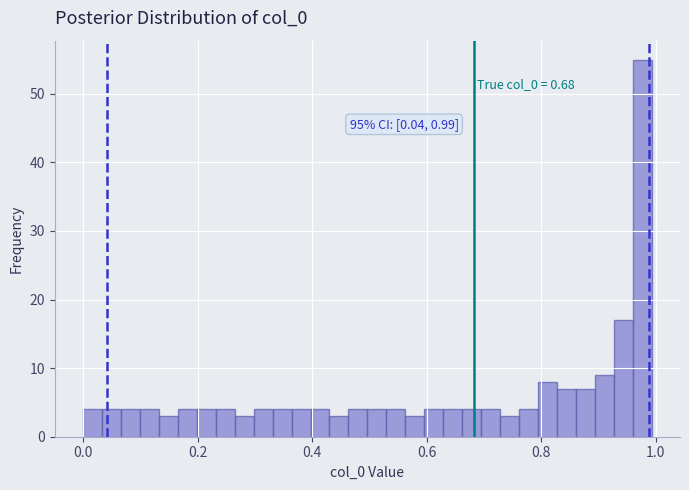

Read against the x-axis, roughly where is the centre of the tallest bar?

0.98